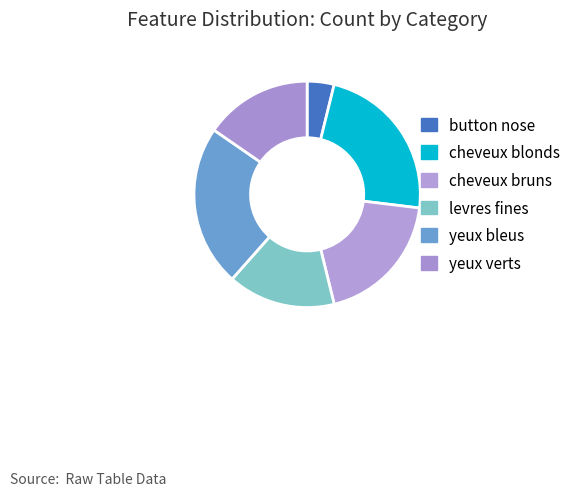

Rank the categories by value from lowest to highest.

button nose, levres fines, yeux verts, cheveux bruns, cheveux blonds, yeux bleus